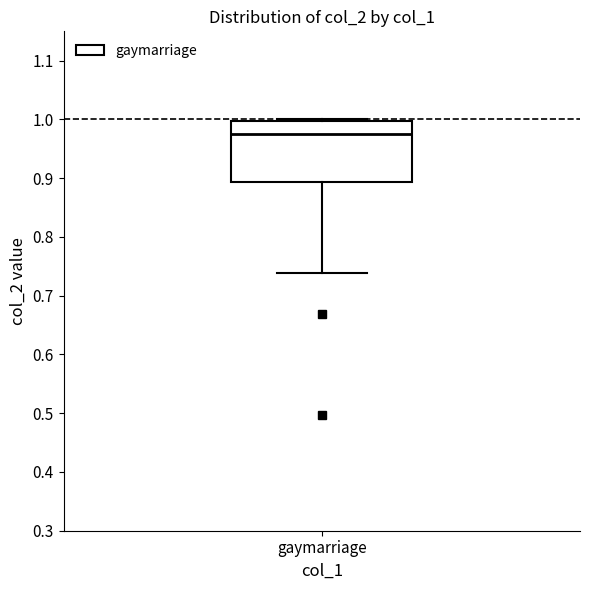

Read this box plot against the y-axis: the position of the median line, the range covered by the box, and the ends of both whiskers. The values are not printed on the chart, so give them approximately, as read against the axis.

median 0.98, box 0.89 to 1.00, whiskers 0.74 to 1.00